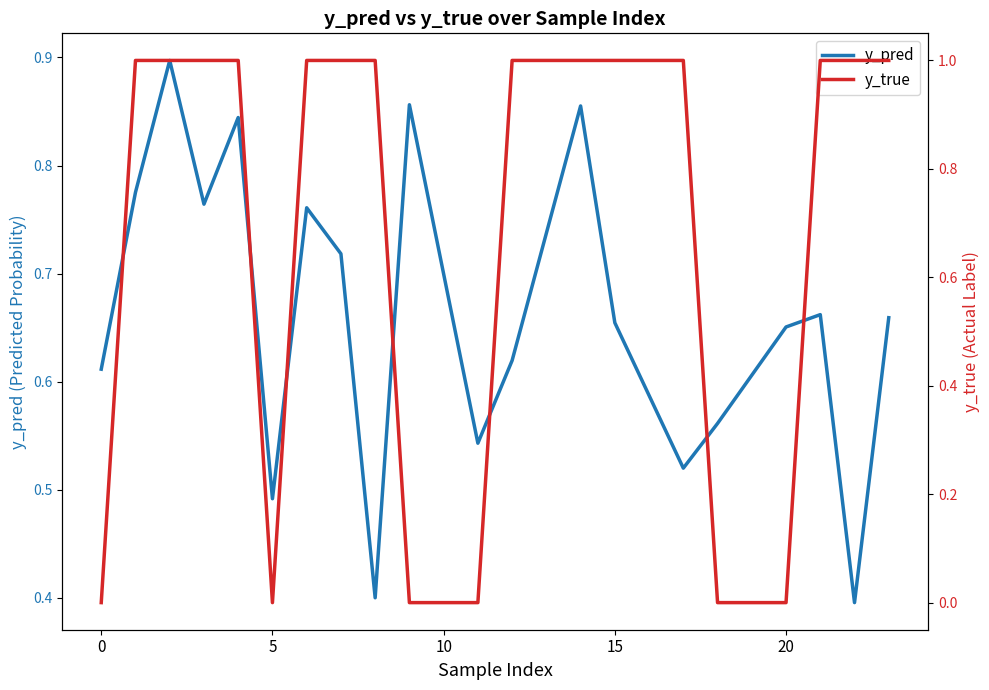

Which series has the largest range (max minus min)?

y_true